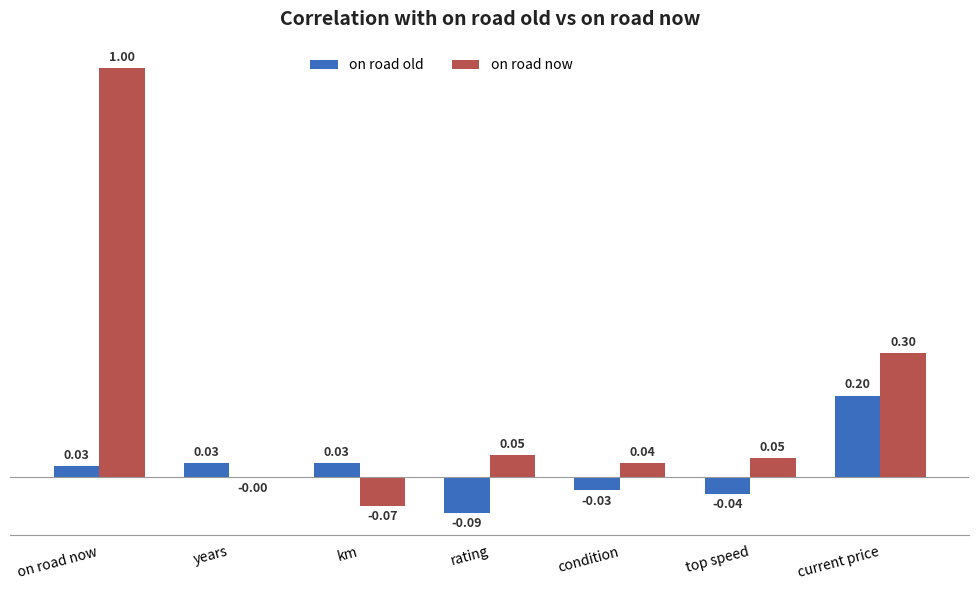

Which category has the highest value across all series?

on road now